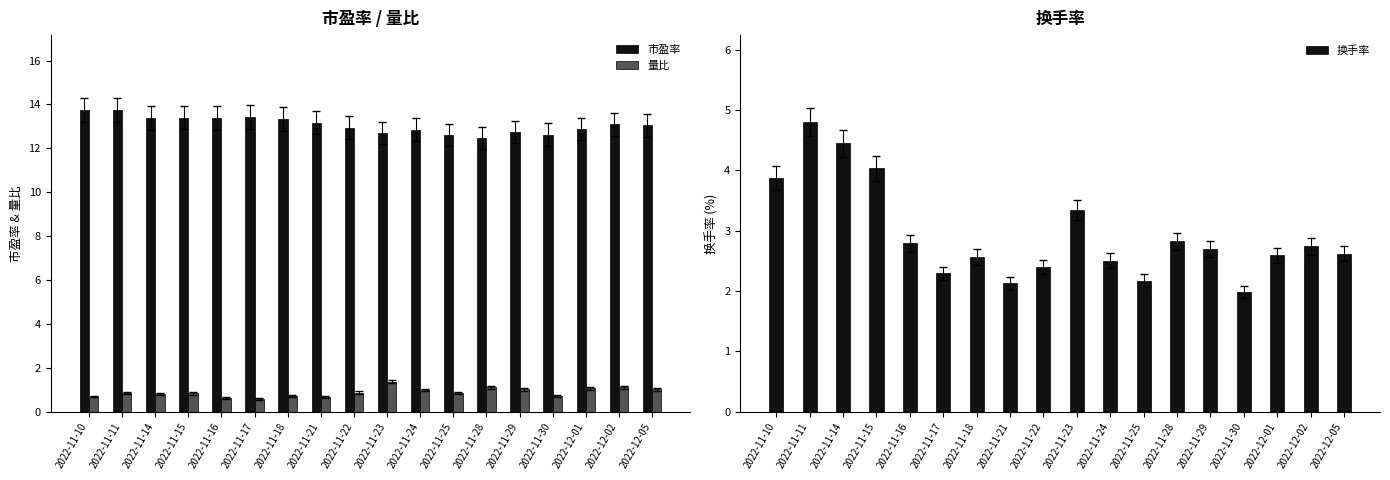

At which label does 换手率 reach its minimum?

2022-11-30